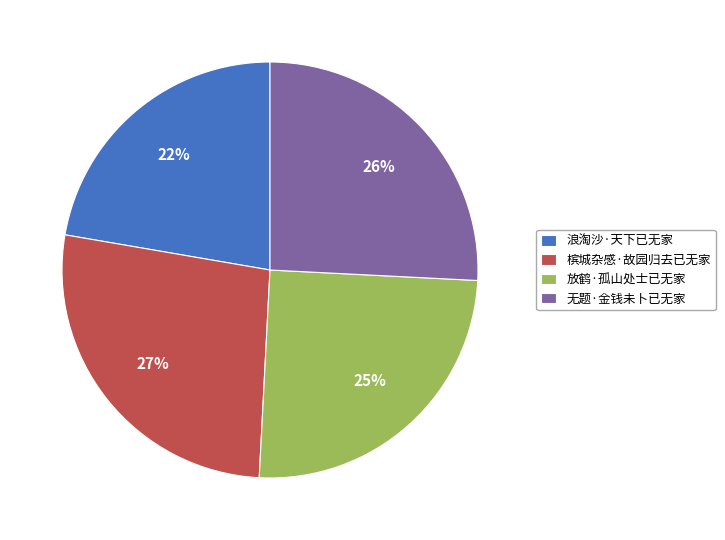

Which has a higher value, 放鹤·孤山处士已无家 or 无题·金钱未卜已无家?

无题·金钱未卜已无家